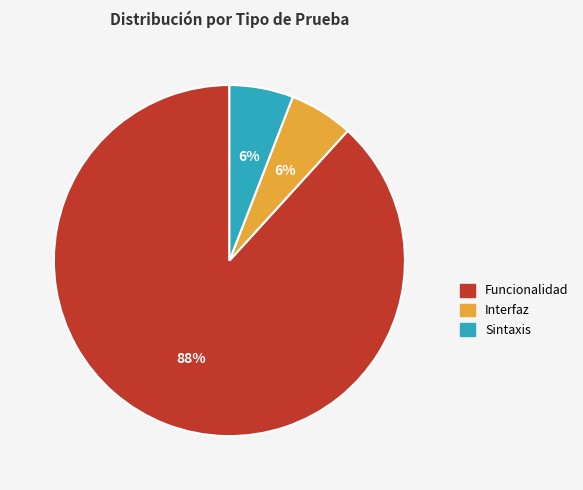

To the nearest percent, what is the combined percentage of Sintaxis and Interfaz?

12%